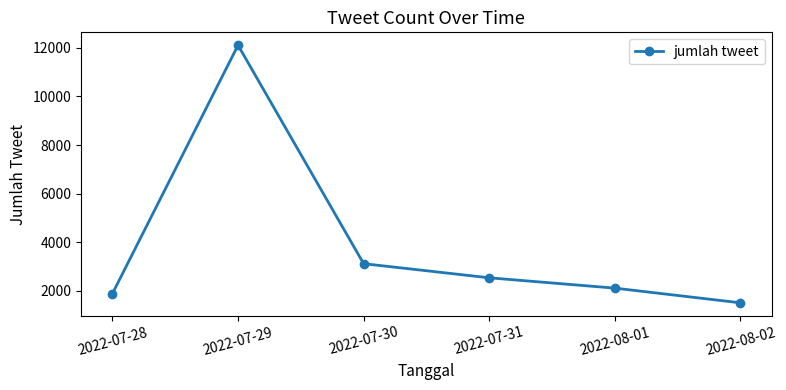

Is it true that the value at 2022-07-29 is 4207?

False